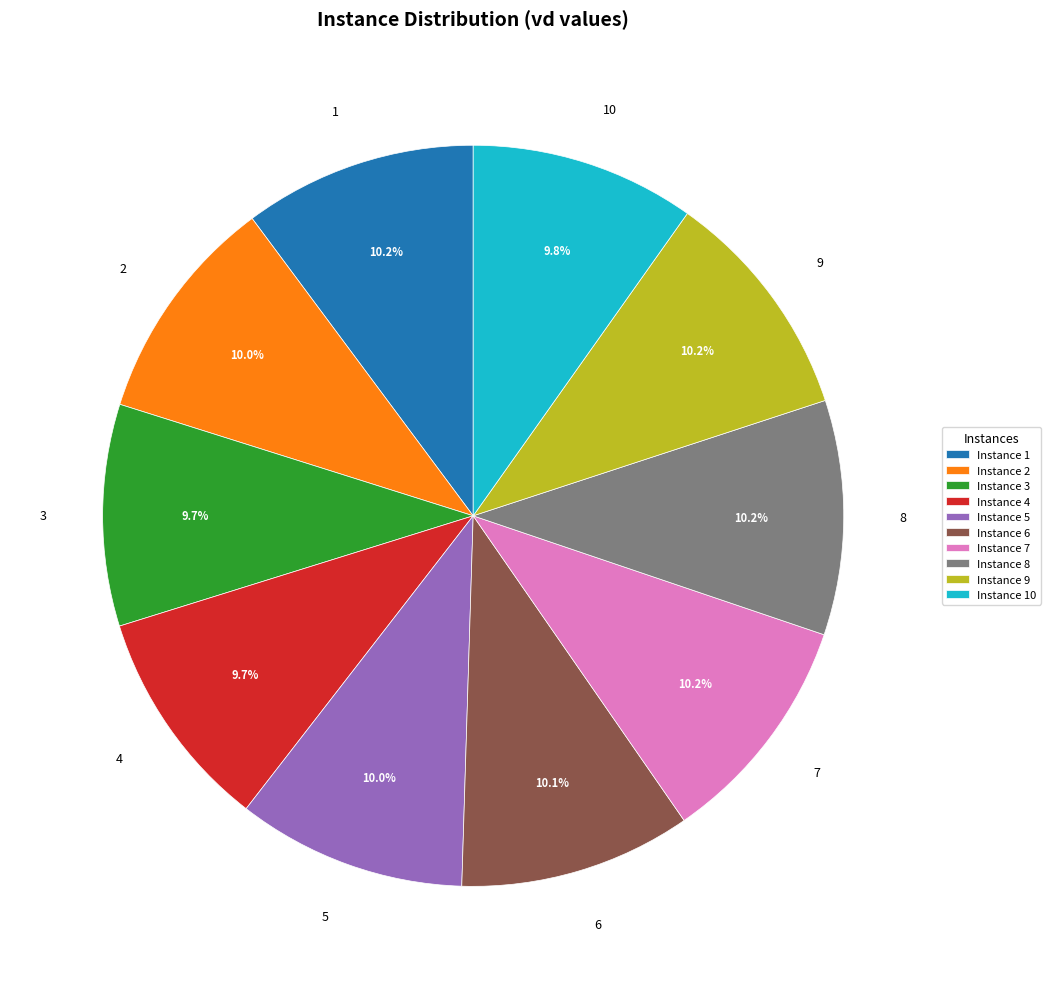

Approximately how many times larger is the value at 10 compared to 2?

1.0